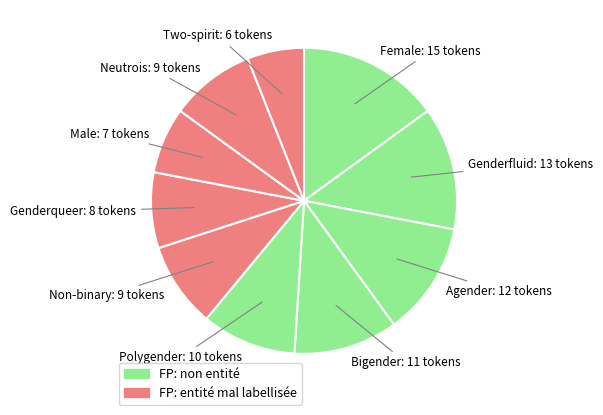

How many segments does this pie chart have?

10